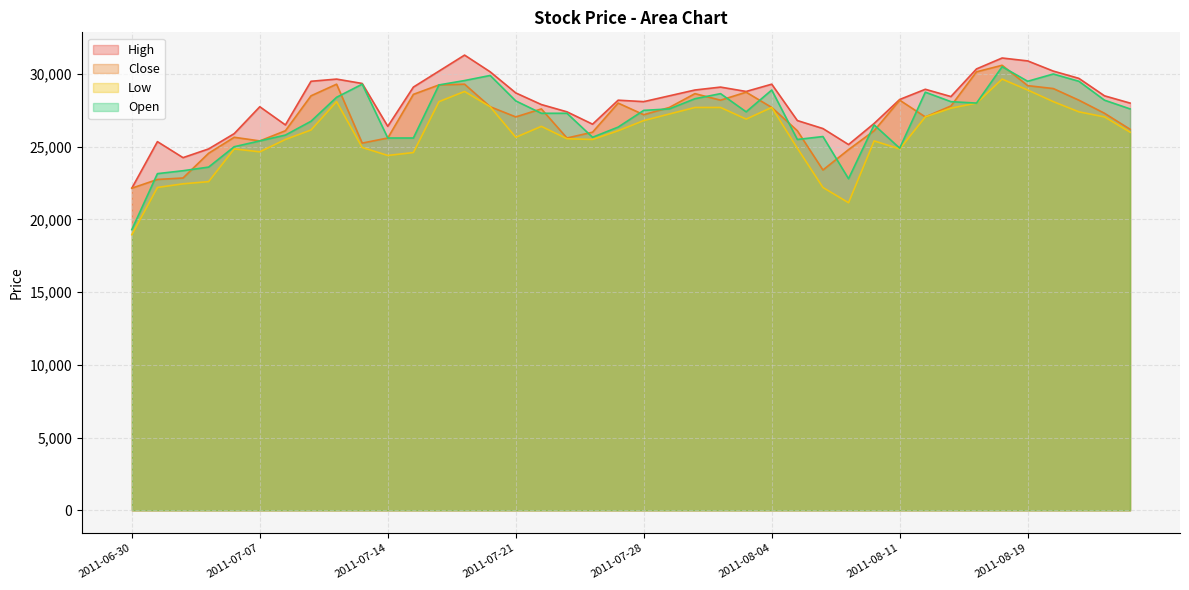

What position from the right is 2011-07-11?

33